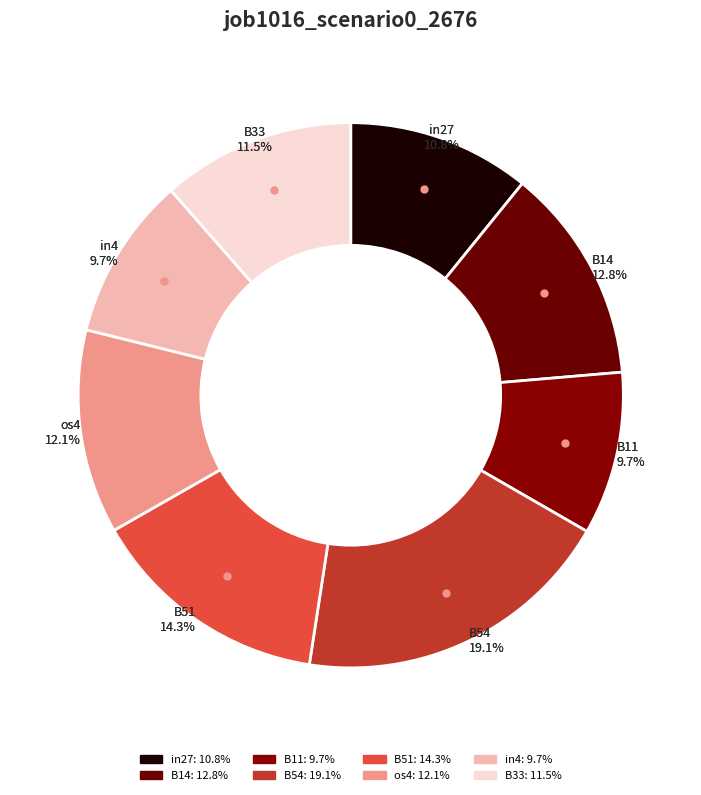

Which category has the smallest portion of the pie?

B11